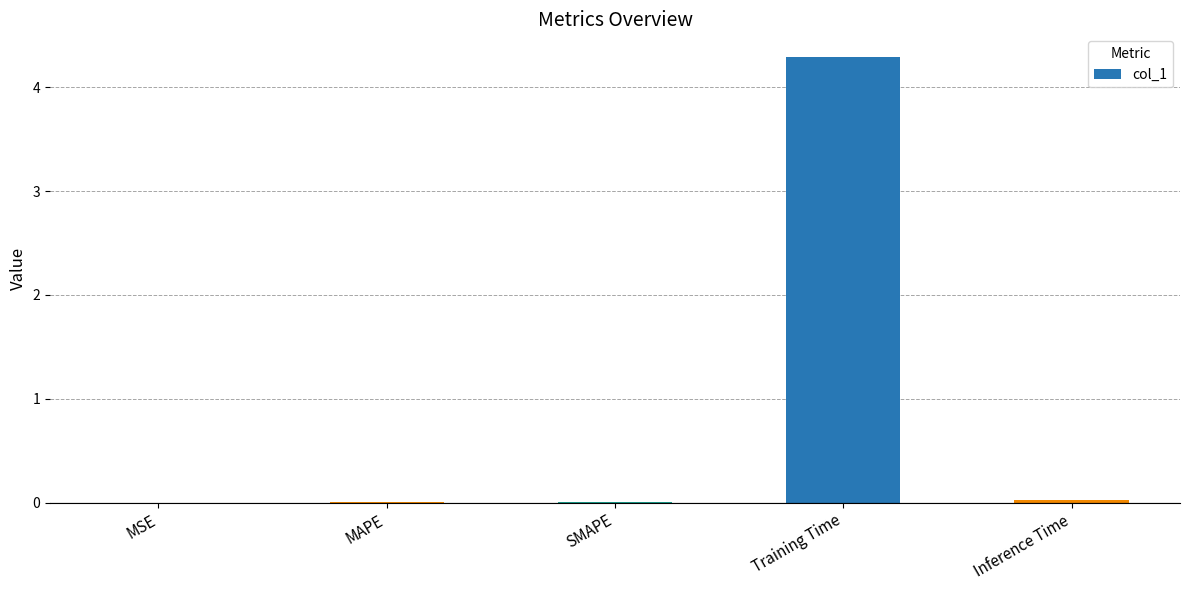

What is the sum of all values?

4.3